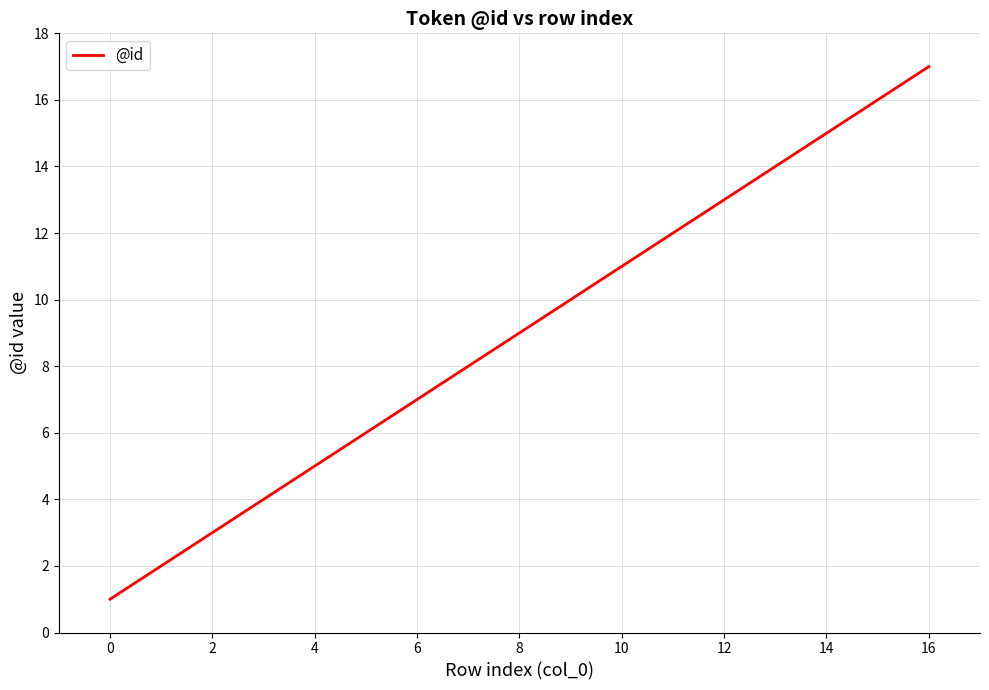

What is the greatest value displayed?

17